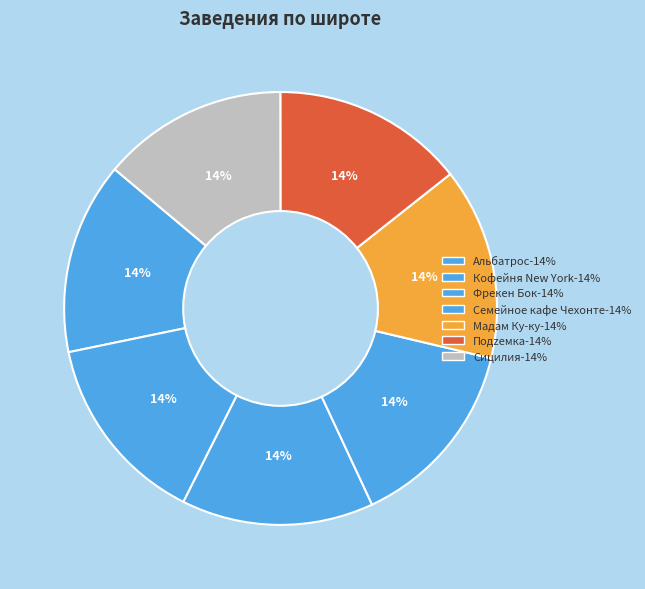

Count the number of slices in the pie.

7